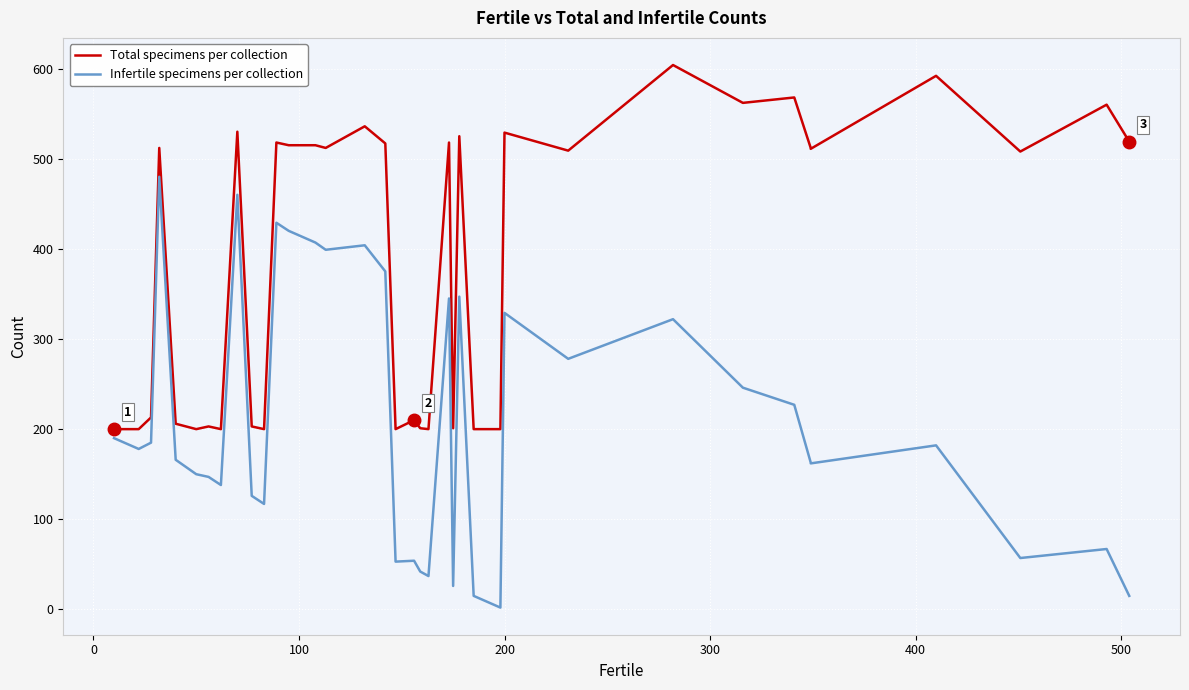

What is the highest value of the Total specimens per collection series?

604